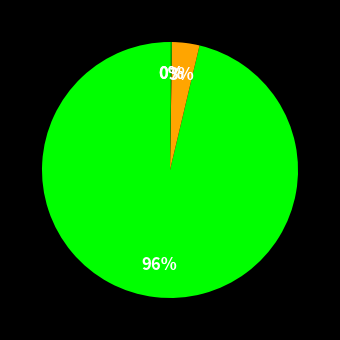

To the nearest percent, what is the average slice percentage?

25%